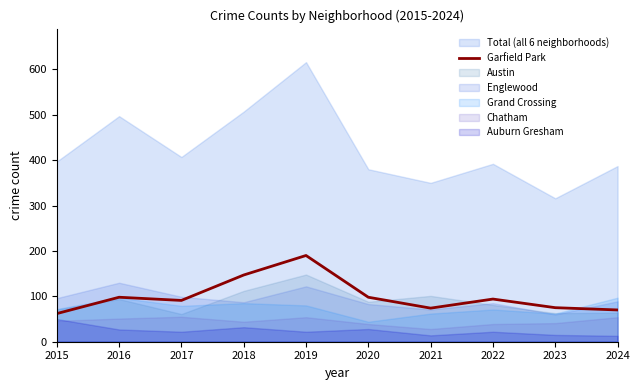

The value of Garfield Park at 2016 is 98. True or false?

True